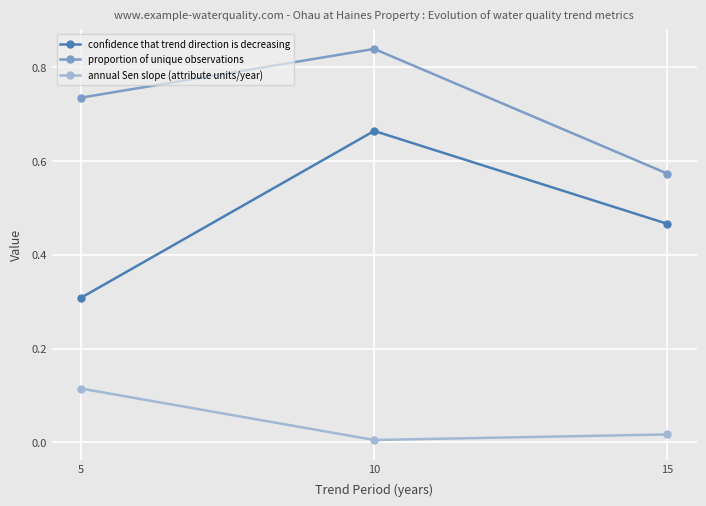

Between 10 and 15, which series saw the biggest shift?

proportion of unique observations